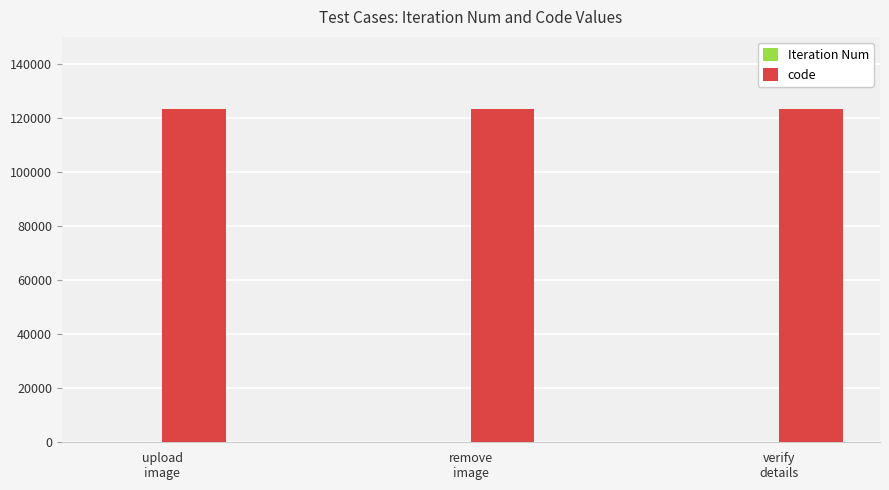

What is the greatest value displayed?

123456